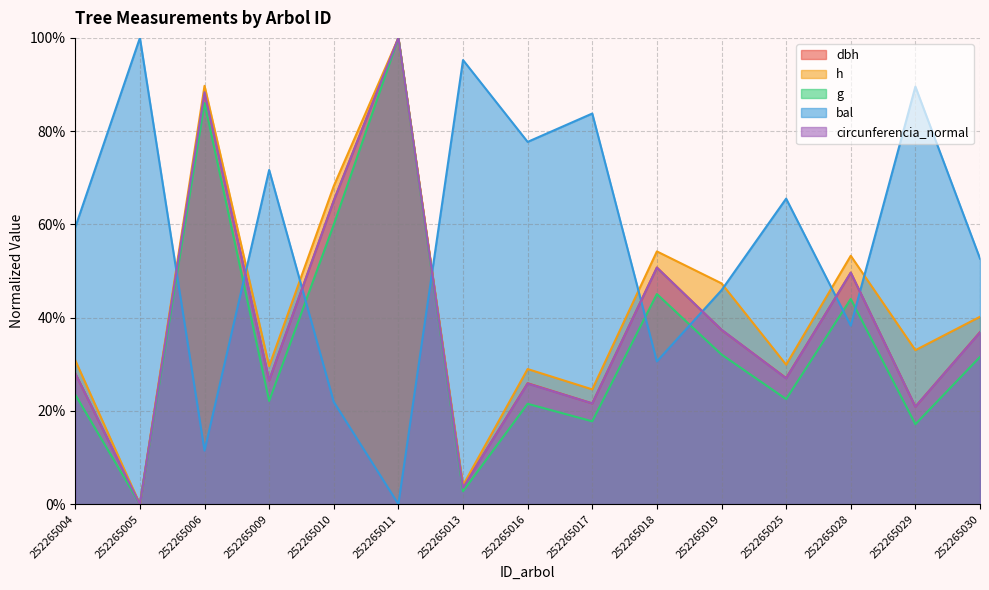

What are all the series names shown in the legend?

dbh, h, g, bal, circunferencia_normal